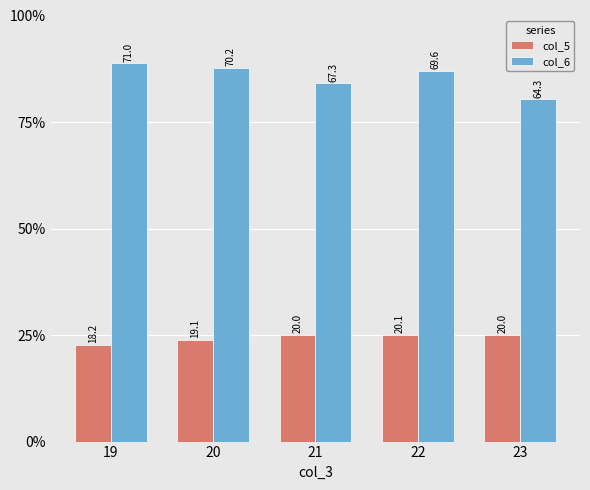

What is the spread (max minus min) of values at 21?

47.3